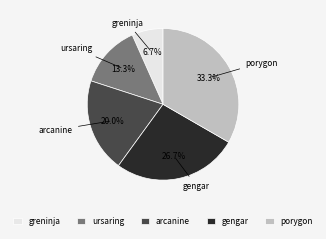

Is there a majority slice in this chart?

No